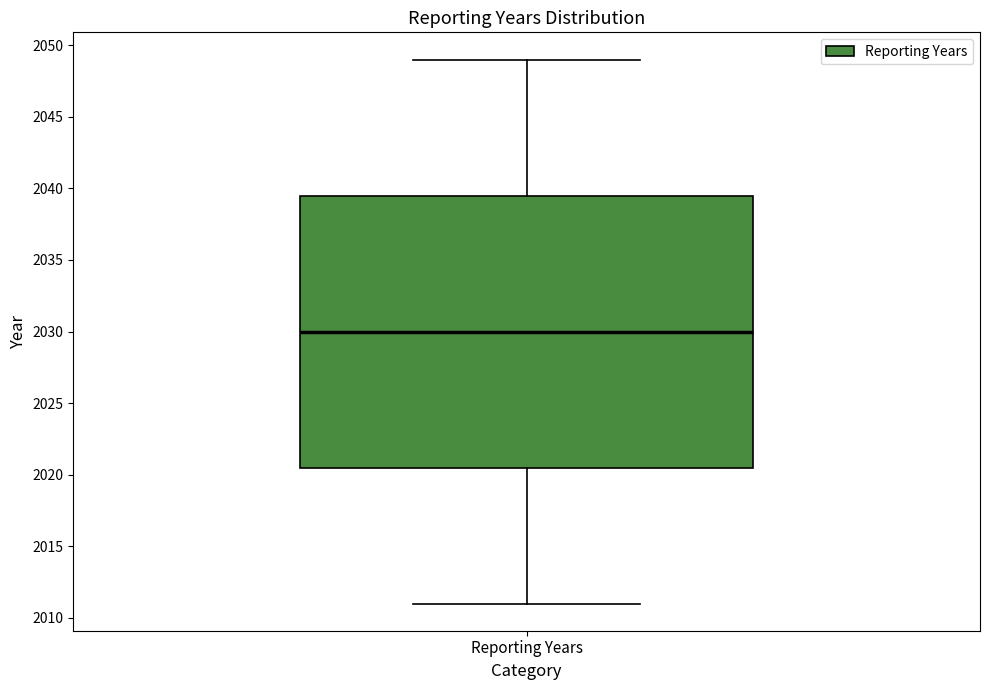

Transcribe this box plot: give where the median line is, the range the box spans, and where the two whiskers end, as read against the y-axis. The values are not printed on the chart, so give them approximately, as read against the axis.

median 2030.0, box 2020.5 to 2039.5, whiskers 2011.0 to 2049.0